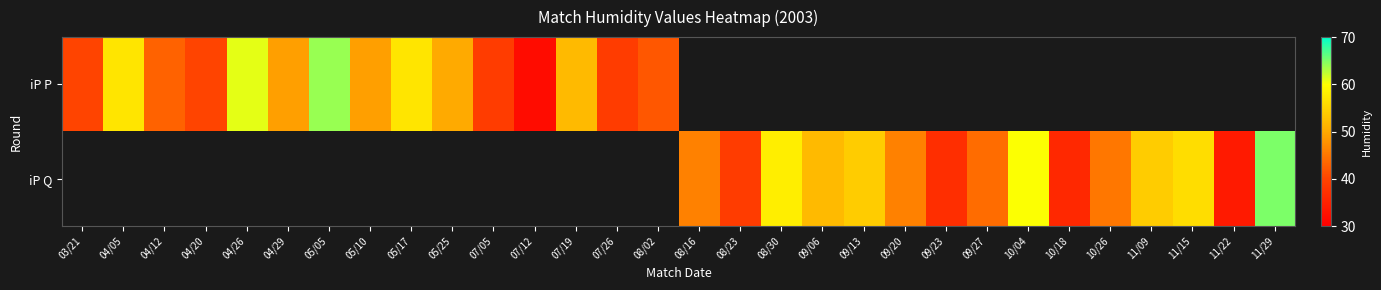

The value of iP Q at 11/09 is 54.0. True or false?

True